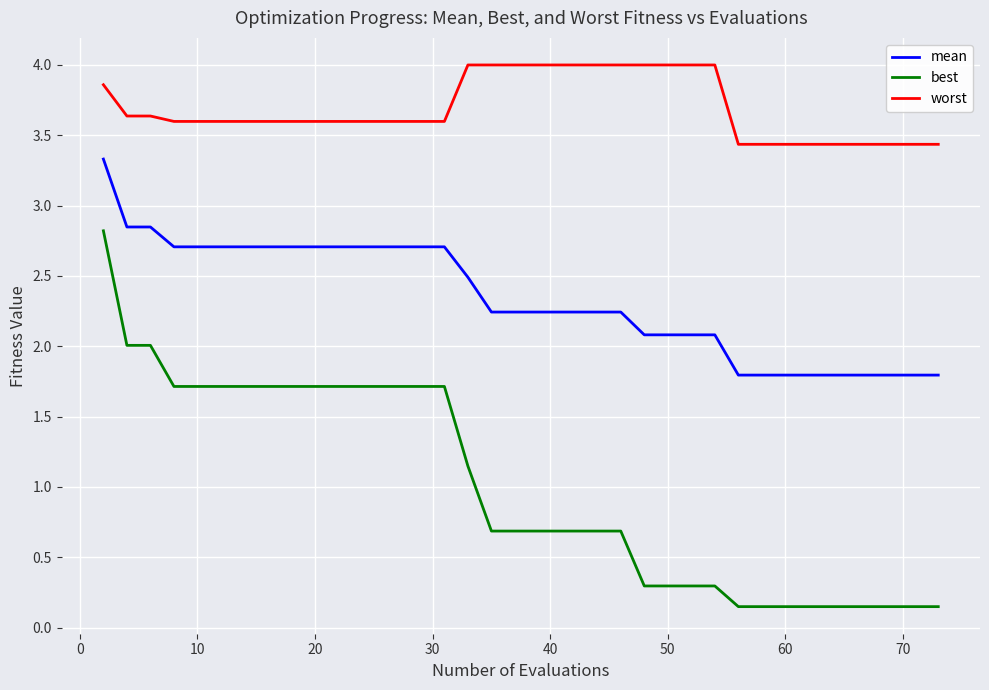

What is the lowest value of the mean series?

1.8